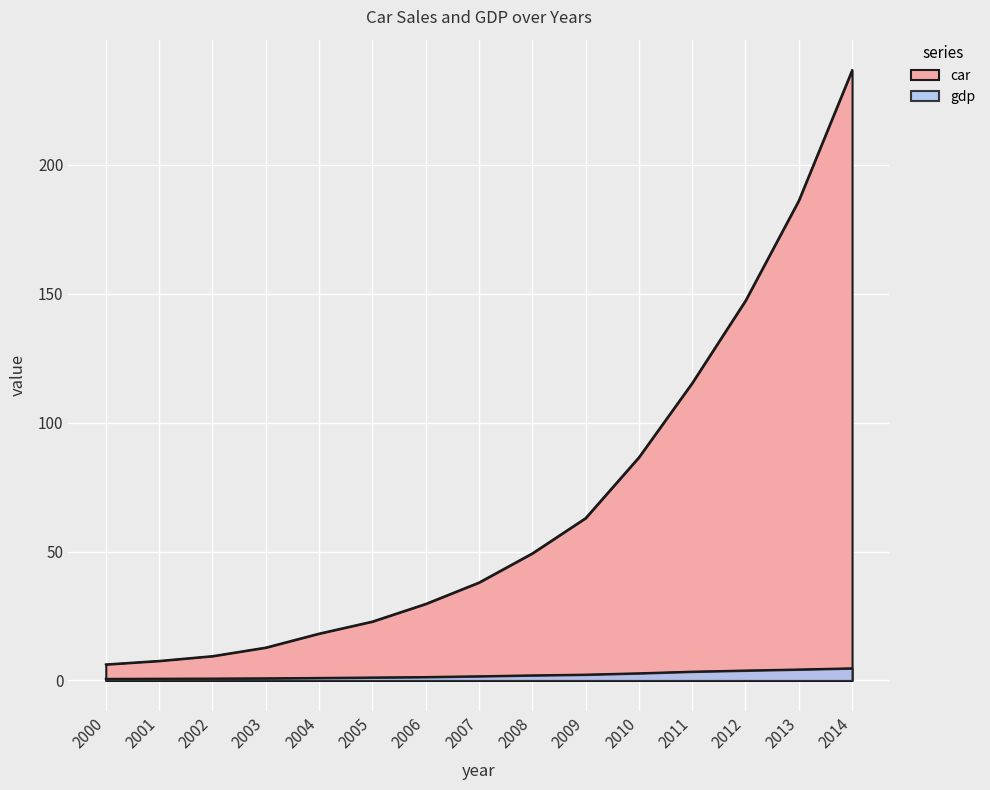

What is the sum of the gdp values at 2006 and 2002?

2.1